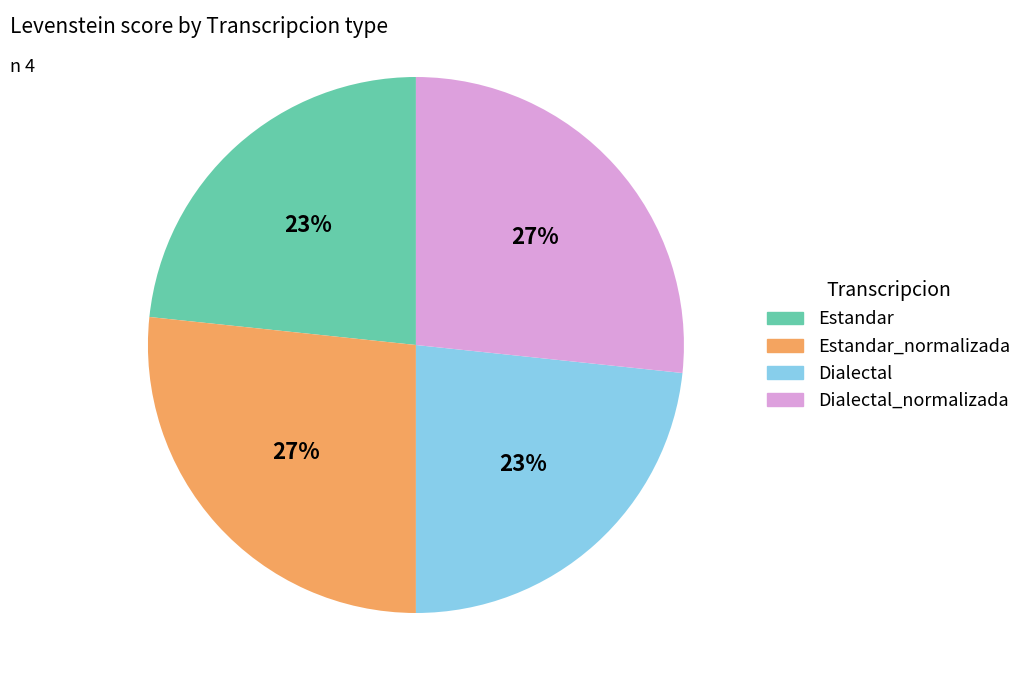

Is there a majority slice in this chart?

No